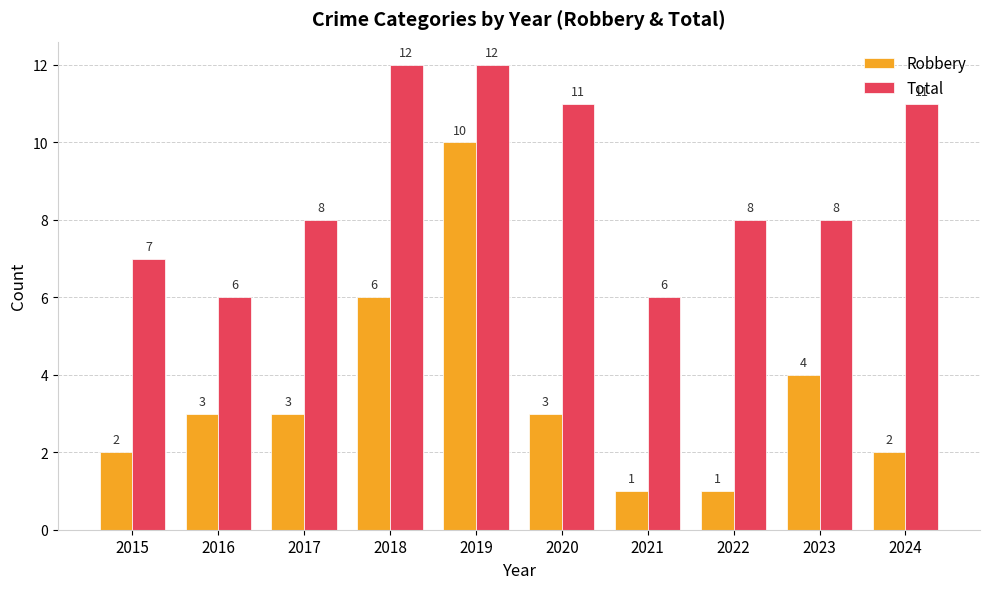

Which series has the widest spread of values?

Robbery